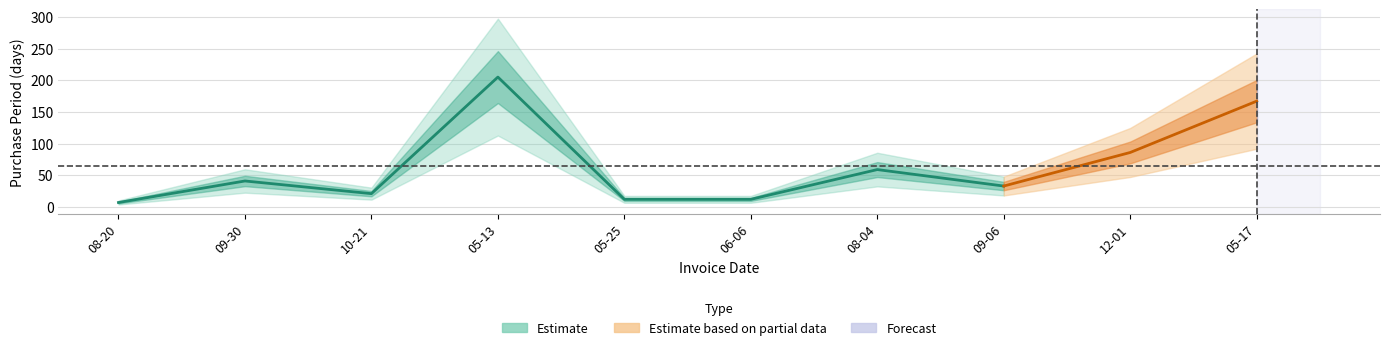

List the labels in order of value, largest first.

2016-05-13, 2017-05-17, 2016-12-01, 2016-08-04, 2015-09-30, 2016-09-06, 2015-10-21, 2016-05-25, 2016-06-06, 2015-08-20